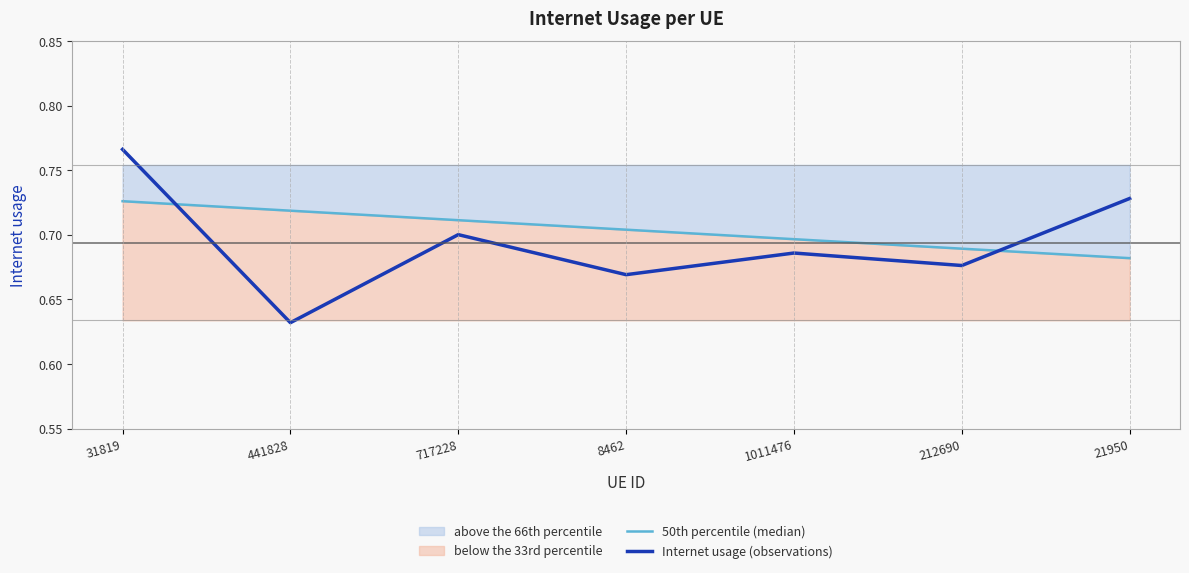

After their last crossing, which series has the higher values: 50th percentile (median) or Internet usage (observations)?

Internet usage (observations)